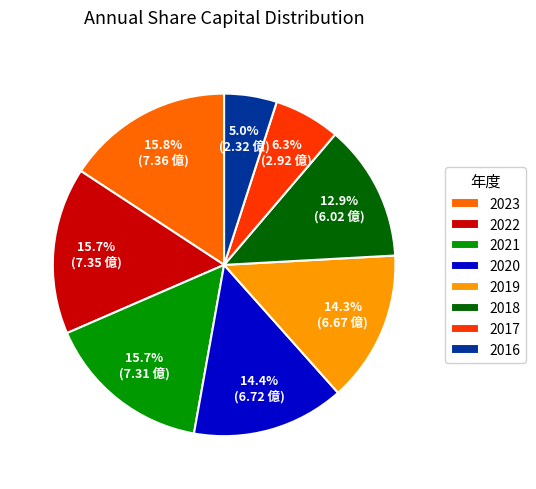

Is the sum of 2020 and 2023 greater than half?

No